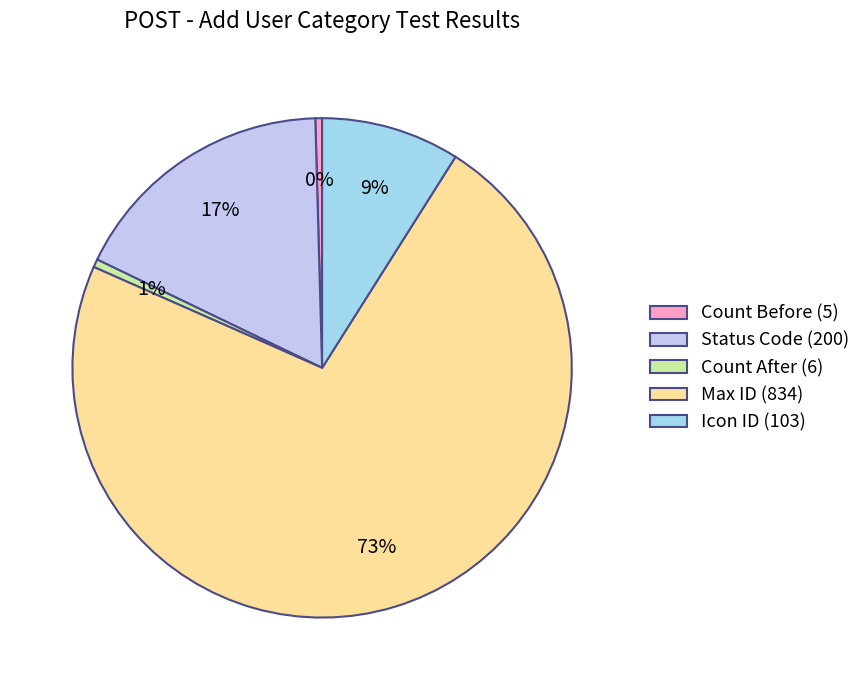

How many slices are in this pie chart?

5